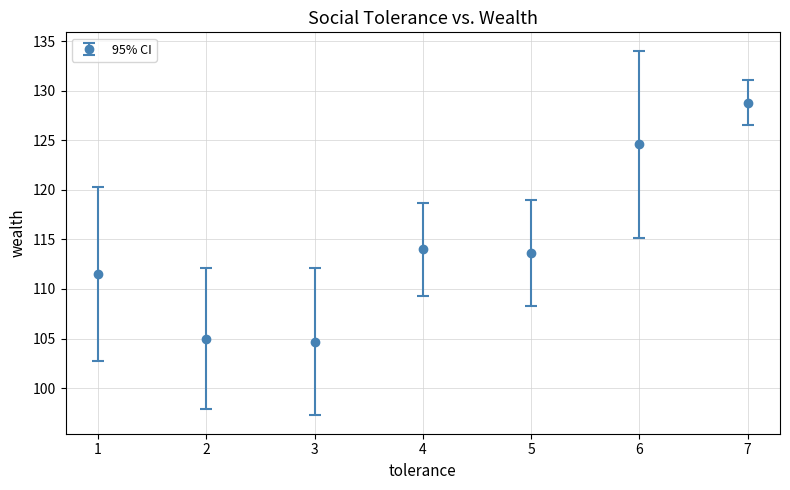

Approximately how many times larger is the value at 7 compared to 1?

1.2